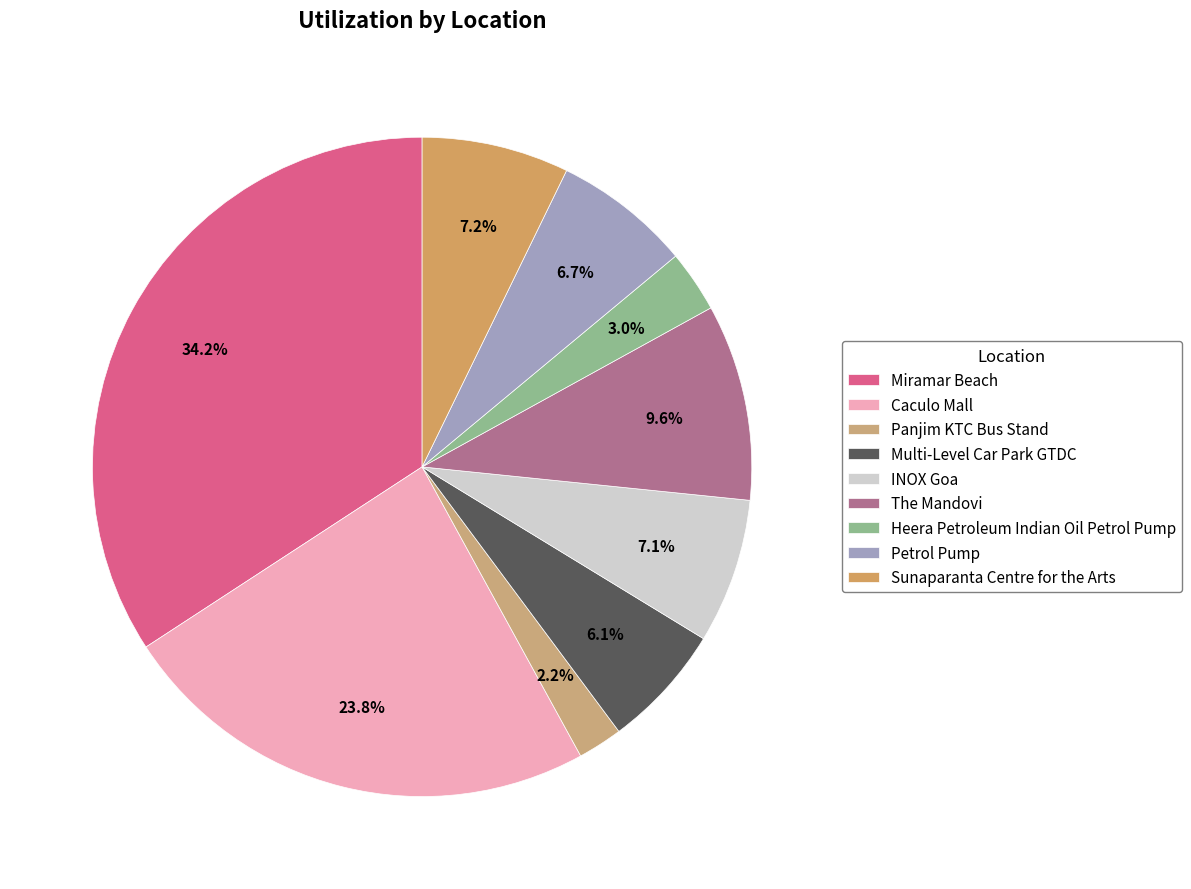

What is the total percentage of Panjim KTC Bus Stand and Petrol Pump?

8.9%